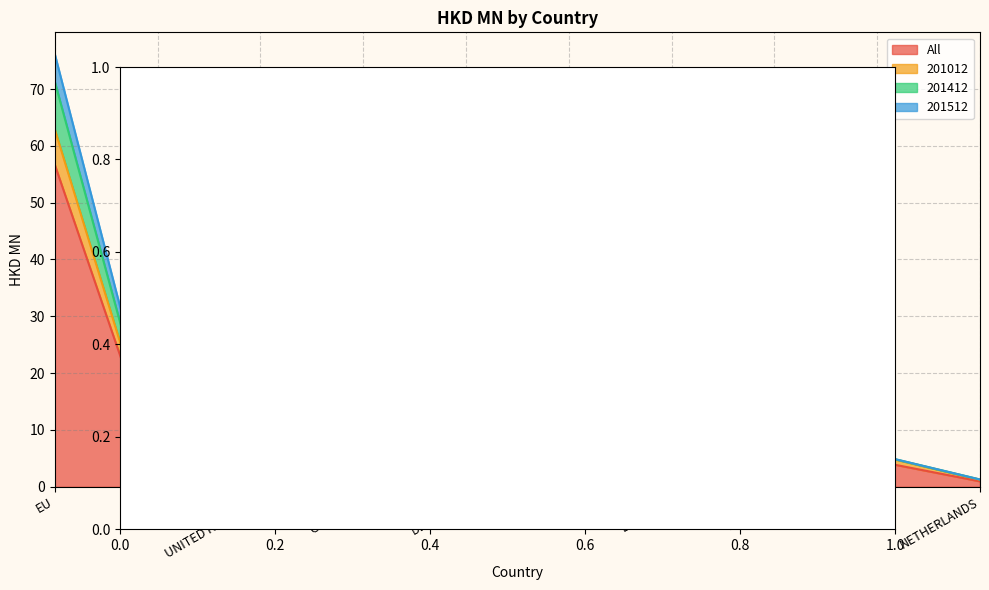

At which category does All reach its first local peak?

GERMANY